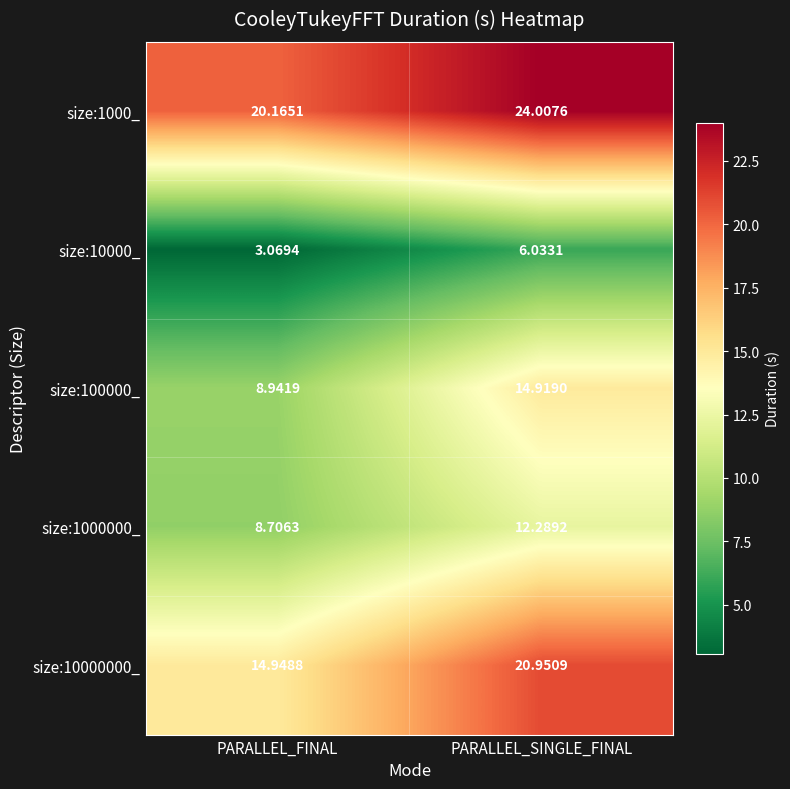

List the labels in order of size:10000_ value, smallest first.

PARALLEL_FINAL, PARALLEL_SINGLE_FINAL